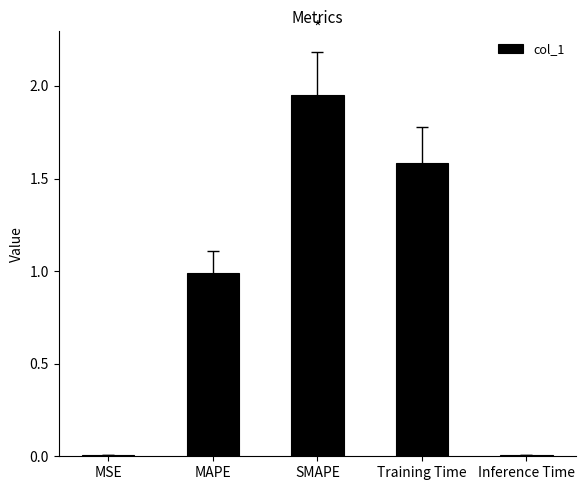

What is the sum of all values?

4.5